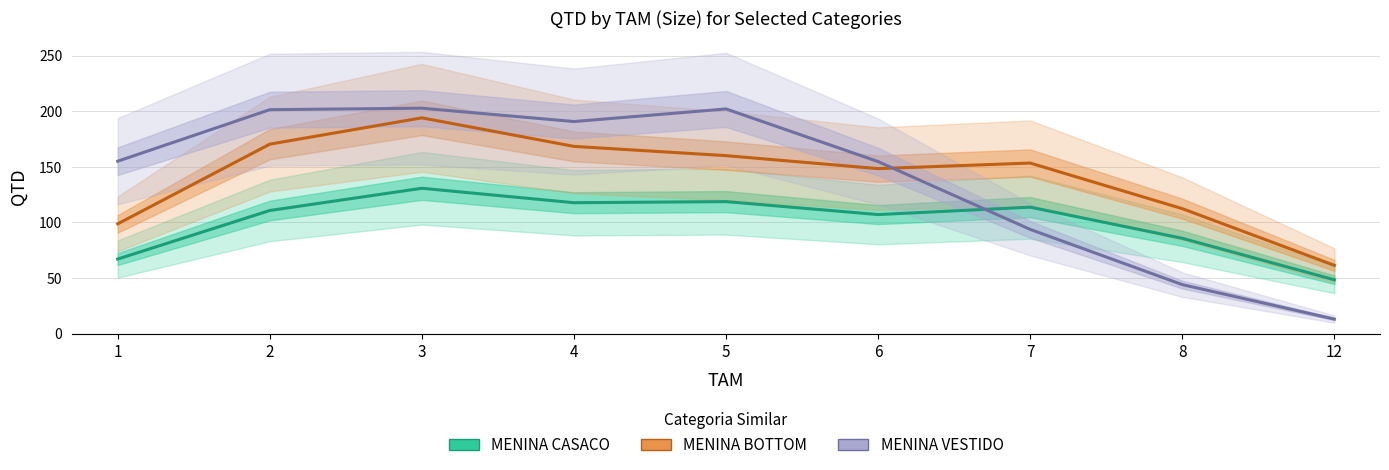

True or false: MENINA CASACO and MENINA BOTTOM intersect in this chart.

False